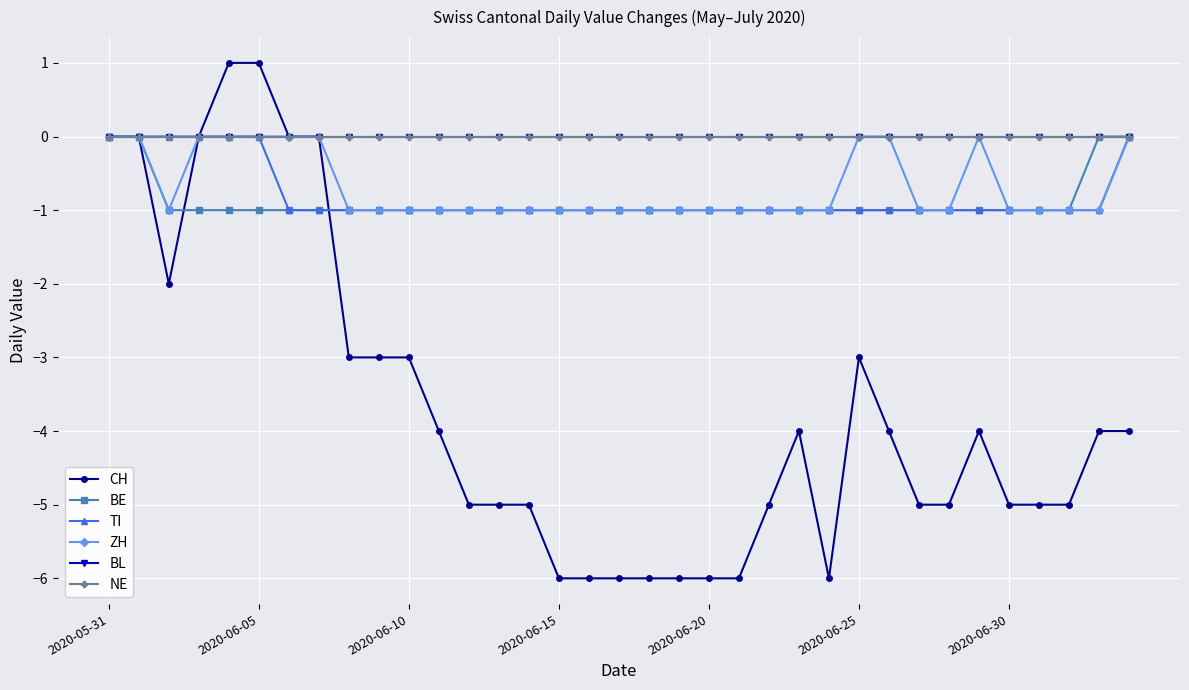

How many lines are shown in the chart?

6